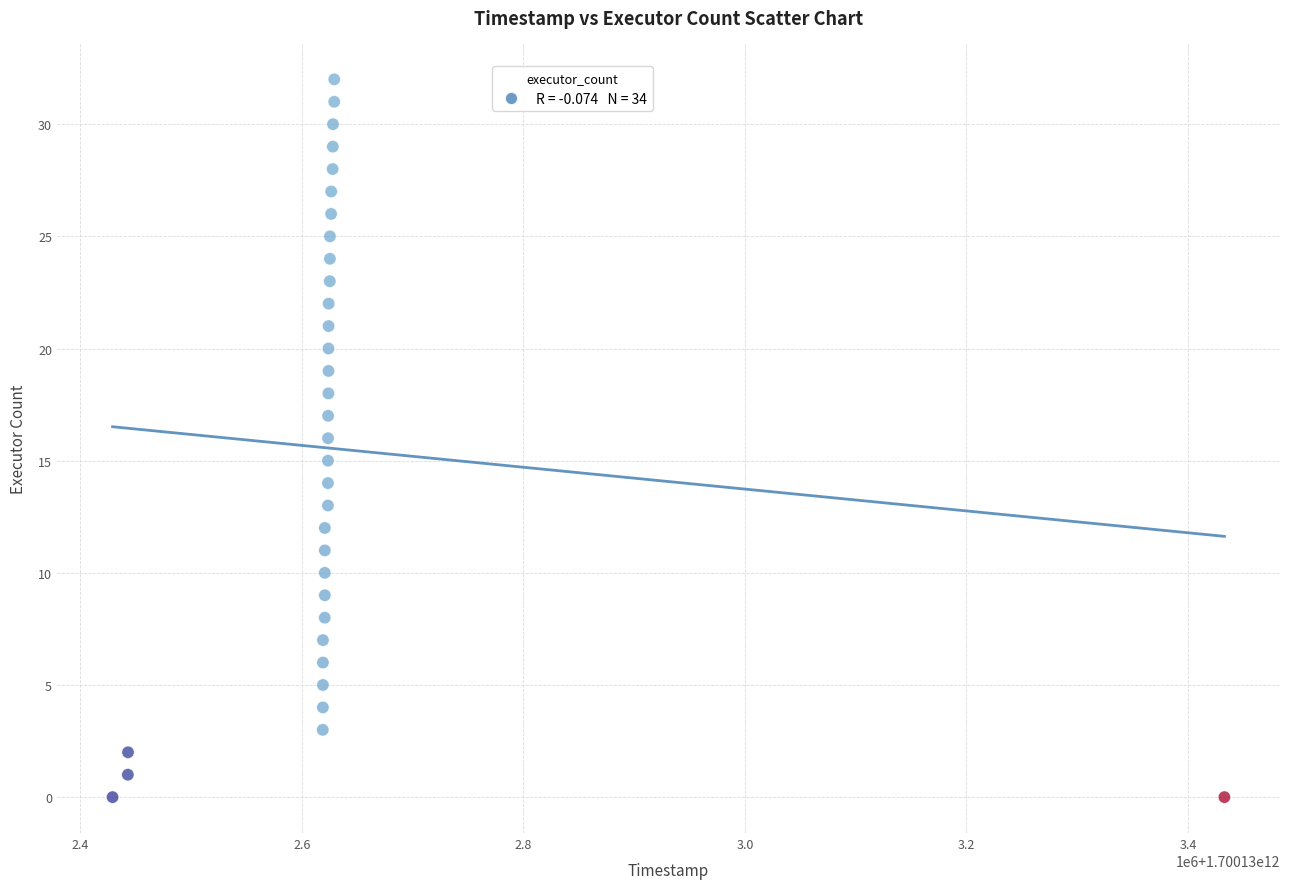

What is the range of X values (max minus min)?

1003901